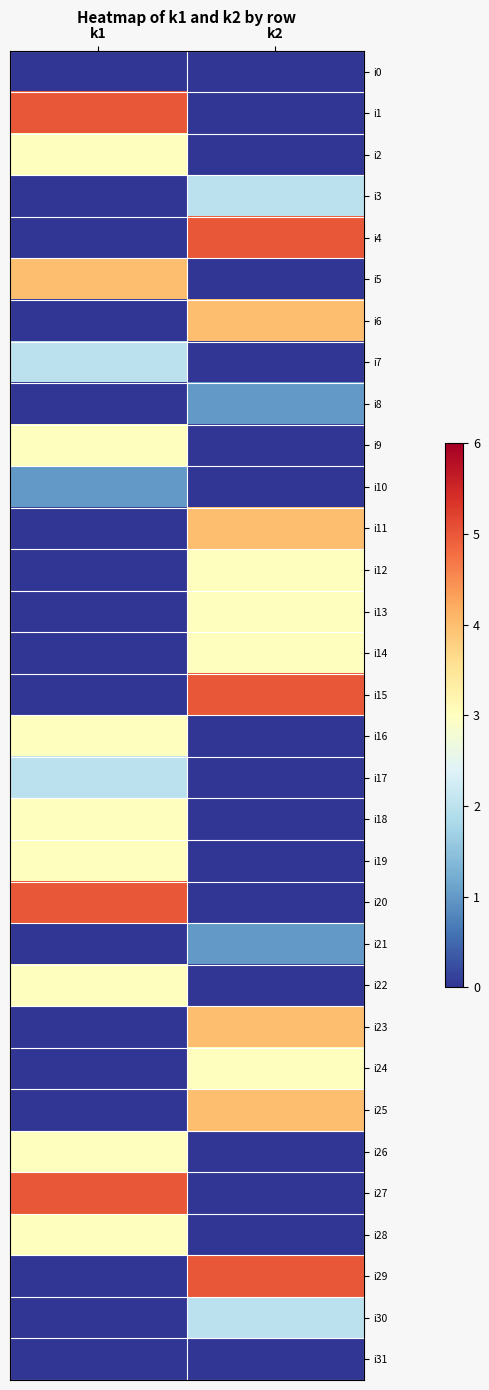

Which label corresponds to the smallest value in the chart?

k1